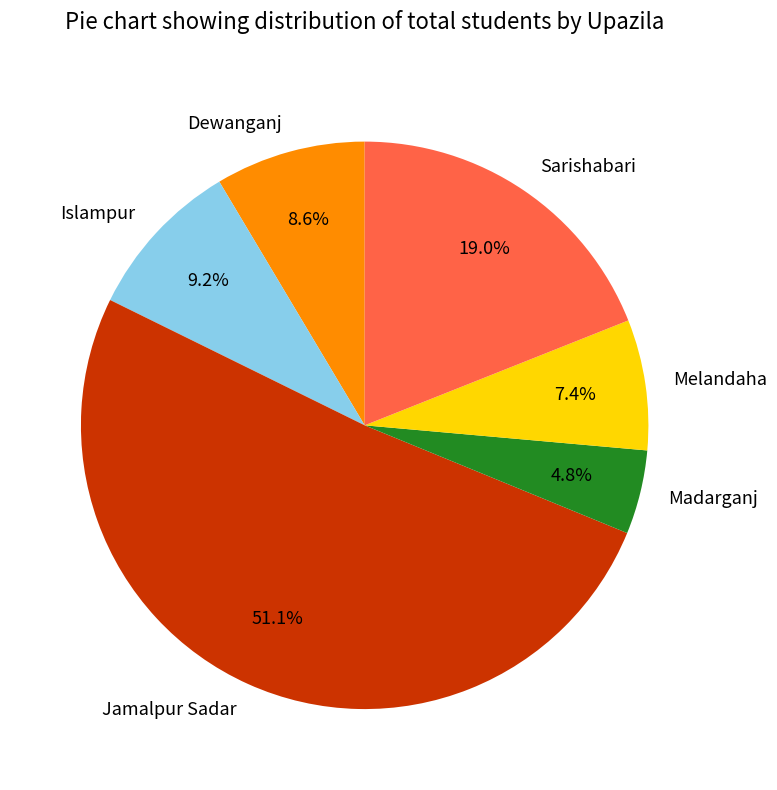

True or false: Dewanganj accounts for 22% of the total.

False